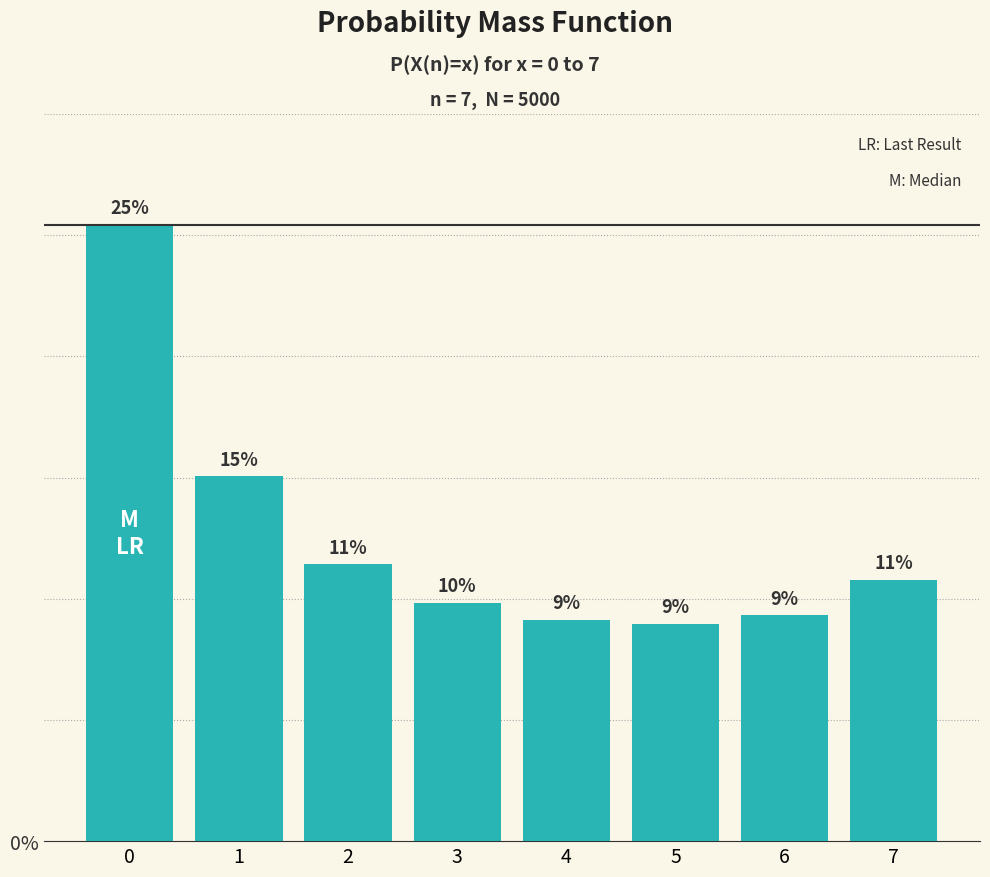

Rank the categories by value from highest to lowest.

0, 1, 2, 7, 3, 6, 4, 5